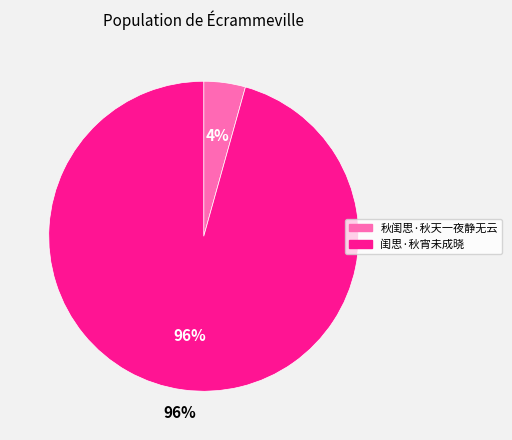

Which slice represents more than half of the pie?

闺思·秋宵未成晓